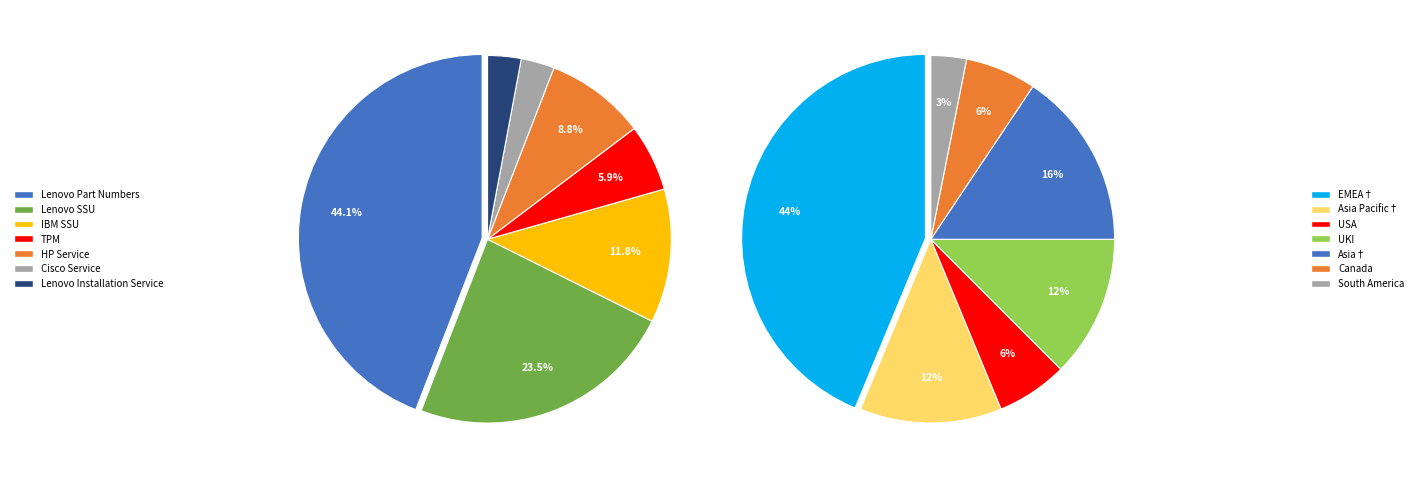

True or false: Lenovo SSU accounts for 24% of the total.

True